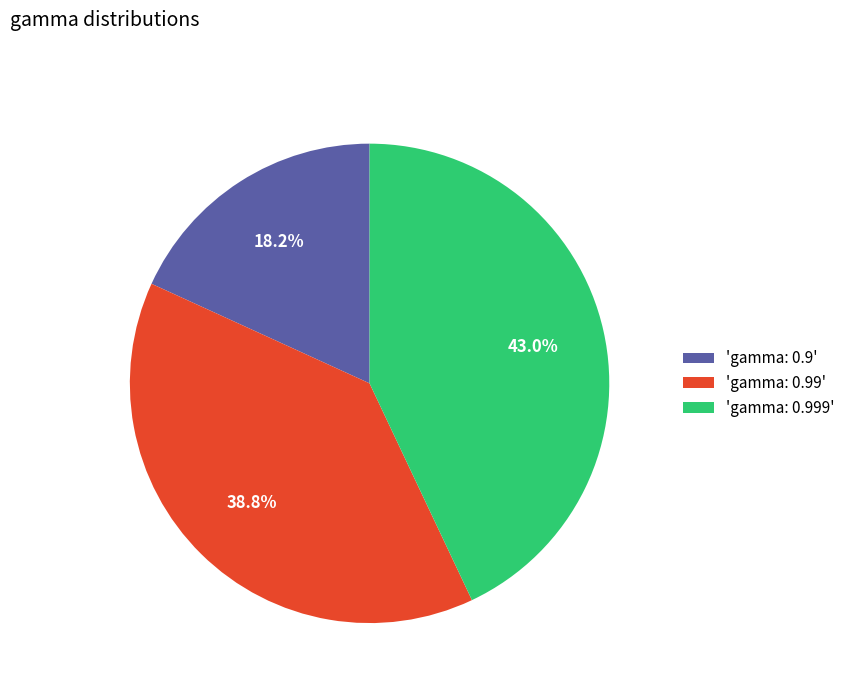

Which category has the smallest portion of the pie?

'gamma: 0.9'